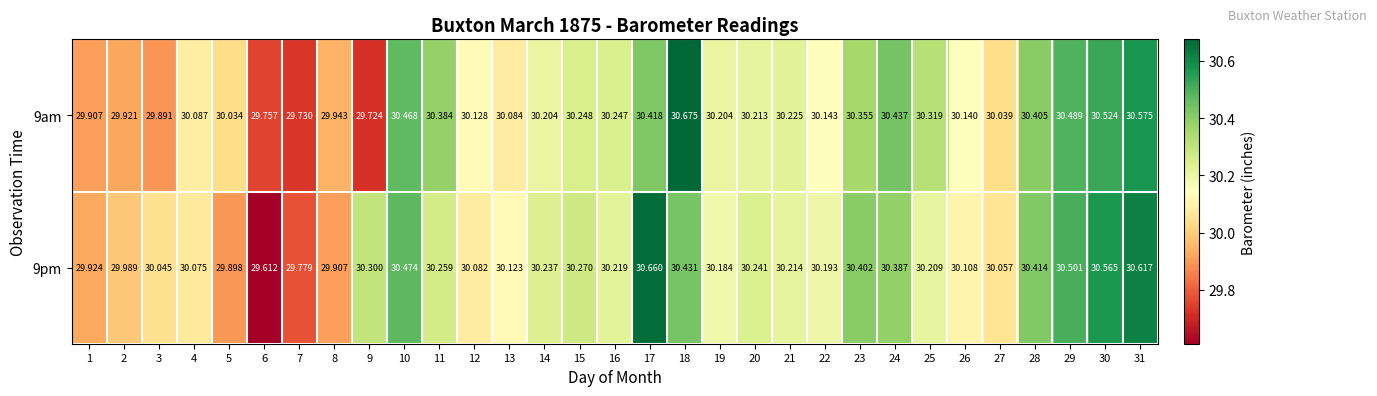

What is the smallest value displayed?

29.6